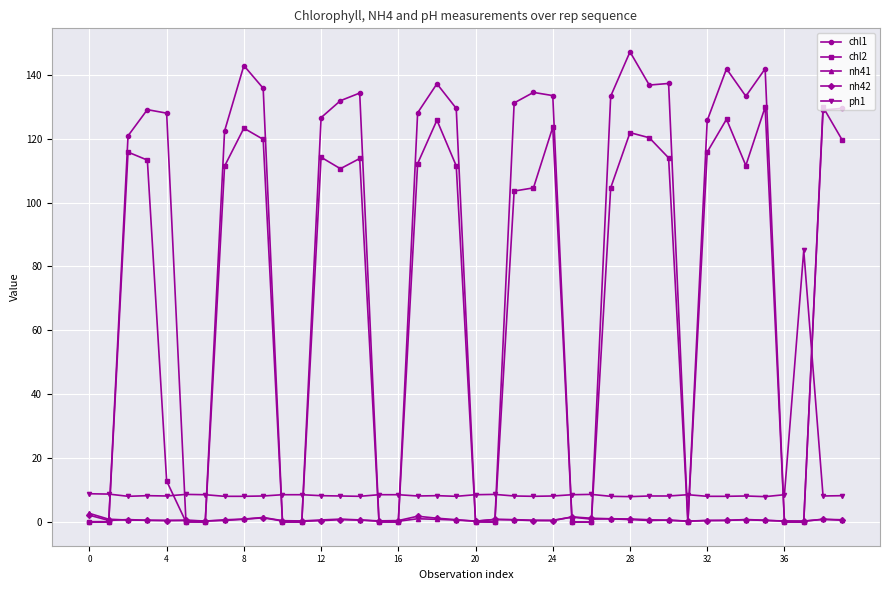

True or false: nh41 and ph1 cross at least once.

False